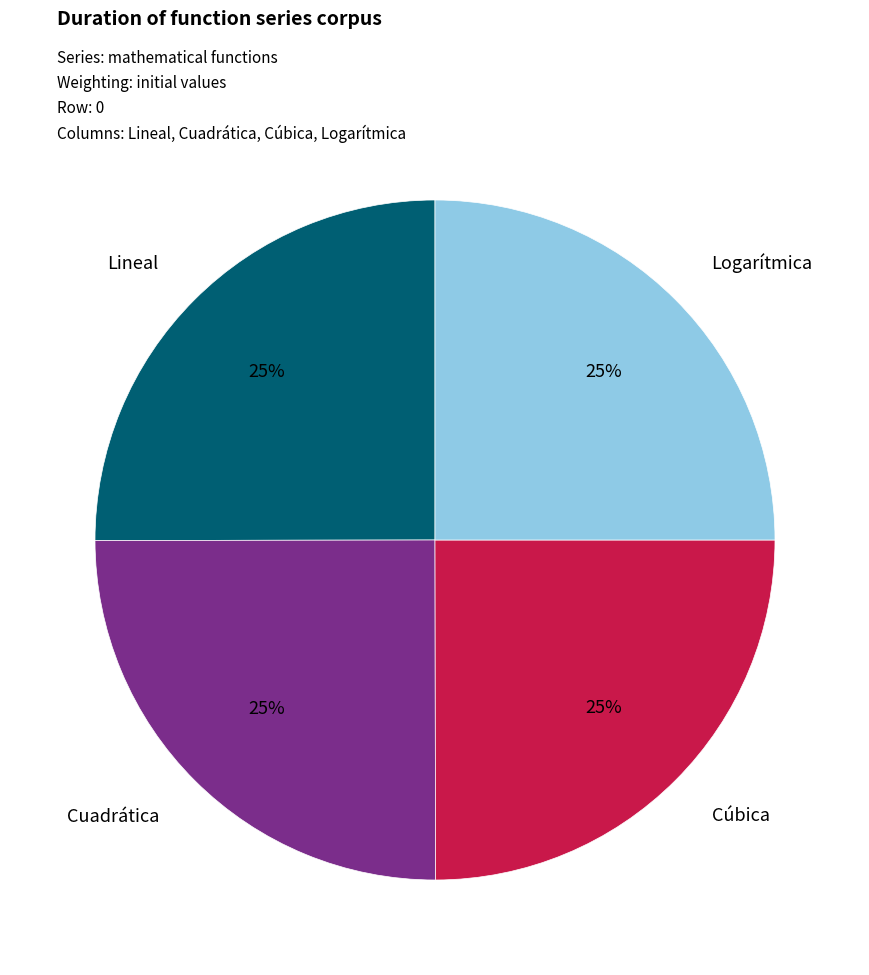

Is it true that Cúbica is 34% of the pie?

False